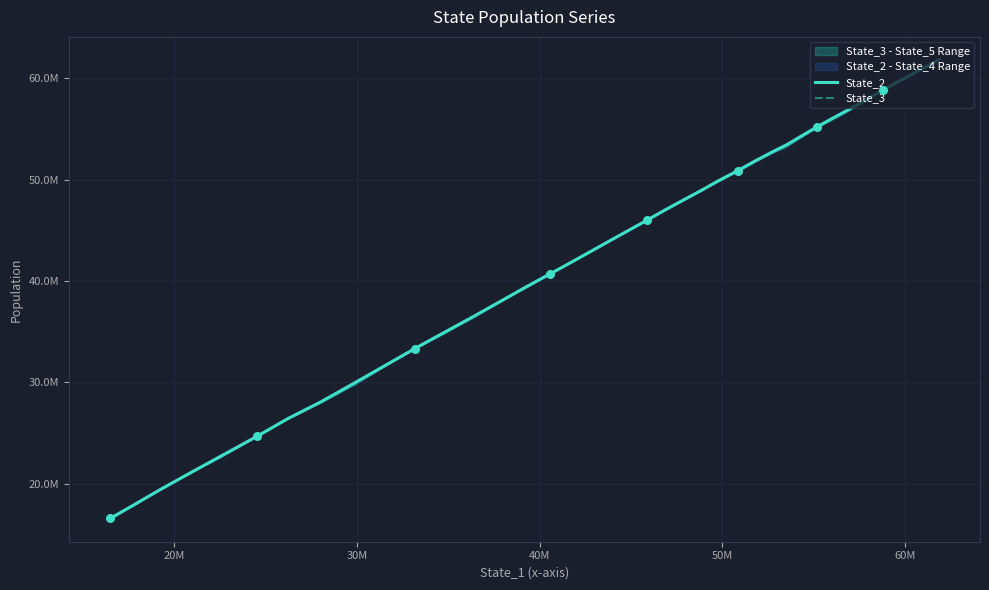

Which series has the largest total across all categories?

State_3